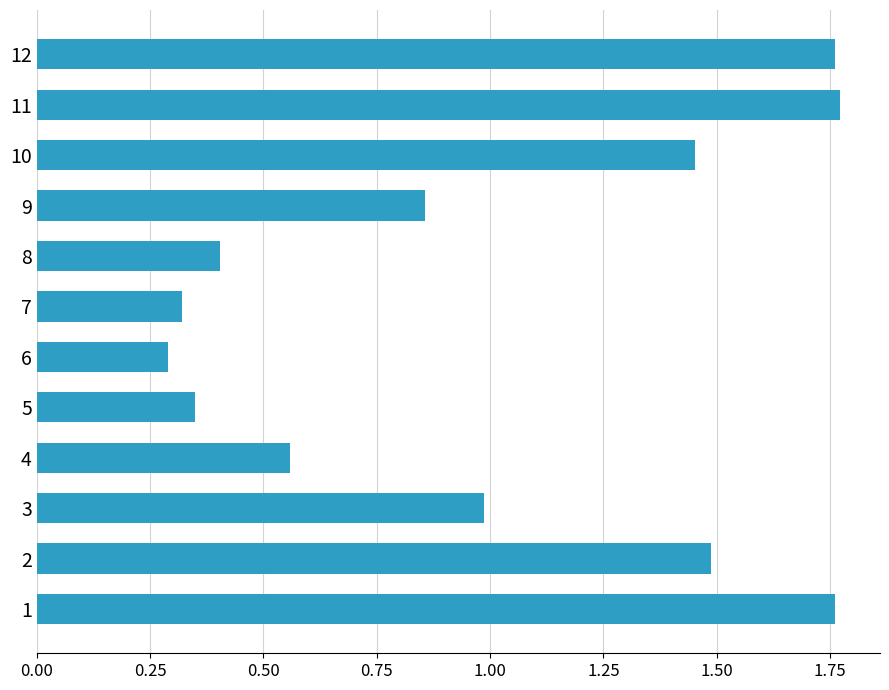

True or false: the data shows 0.8 at 4.

False